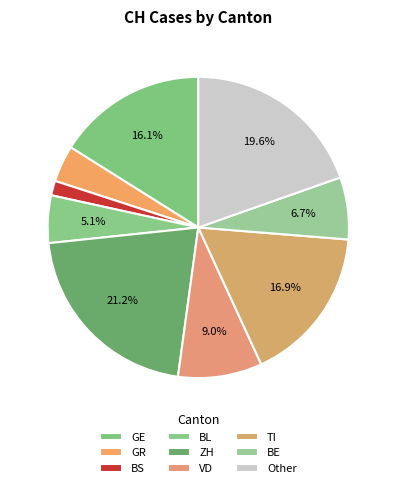

To the nearest percent, what is the difference between the BS and BE slice percentages?

5%